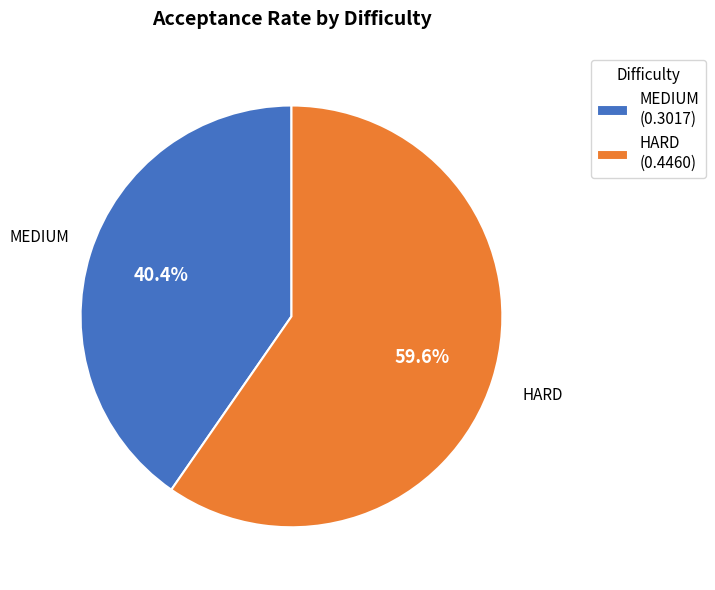

To the nearest percent, what is the average slice percentage?

50%